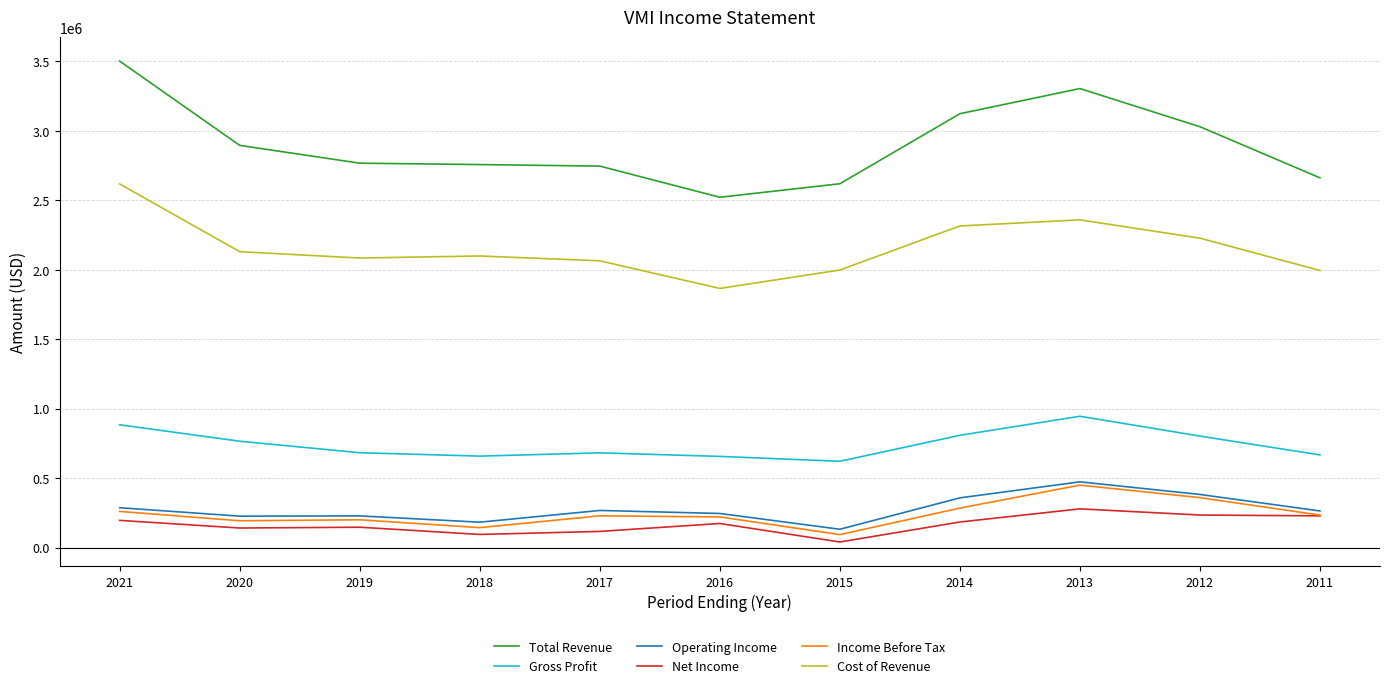

Which series changed the most between 2020 and 2012?

Income Before Tax